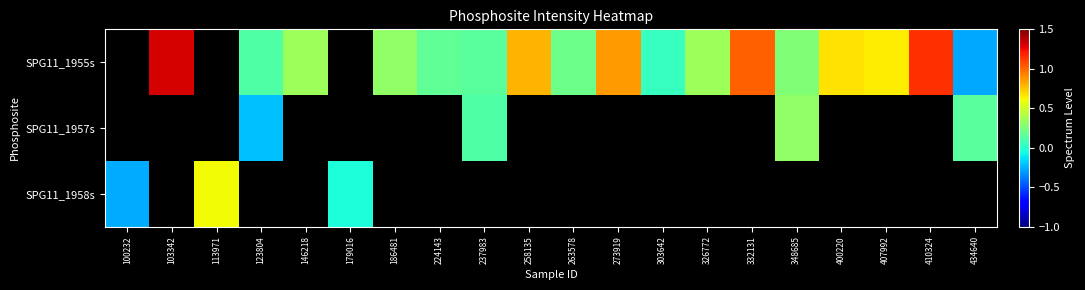

At which label is SPG11_1958s closest to 0?

179016